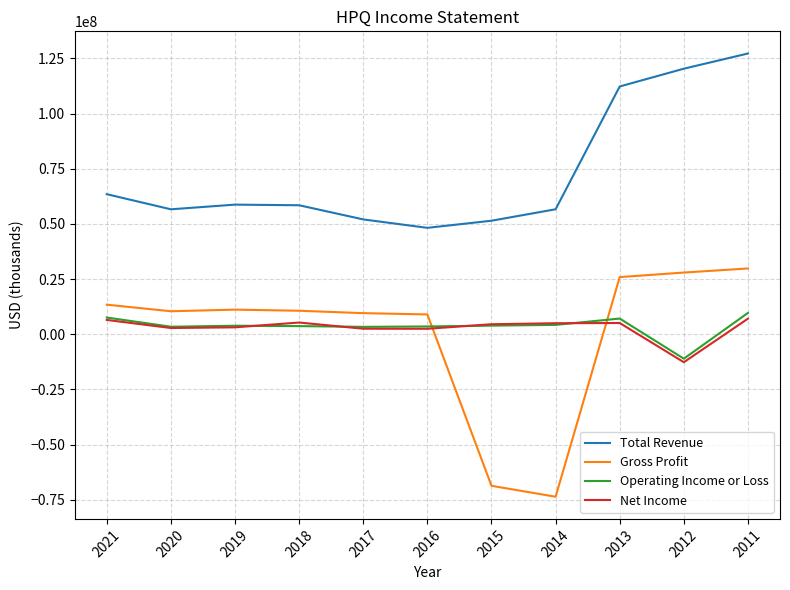

Which series changed the most between 2020 and 2012?

Total Revenue